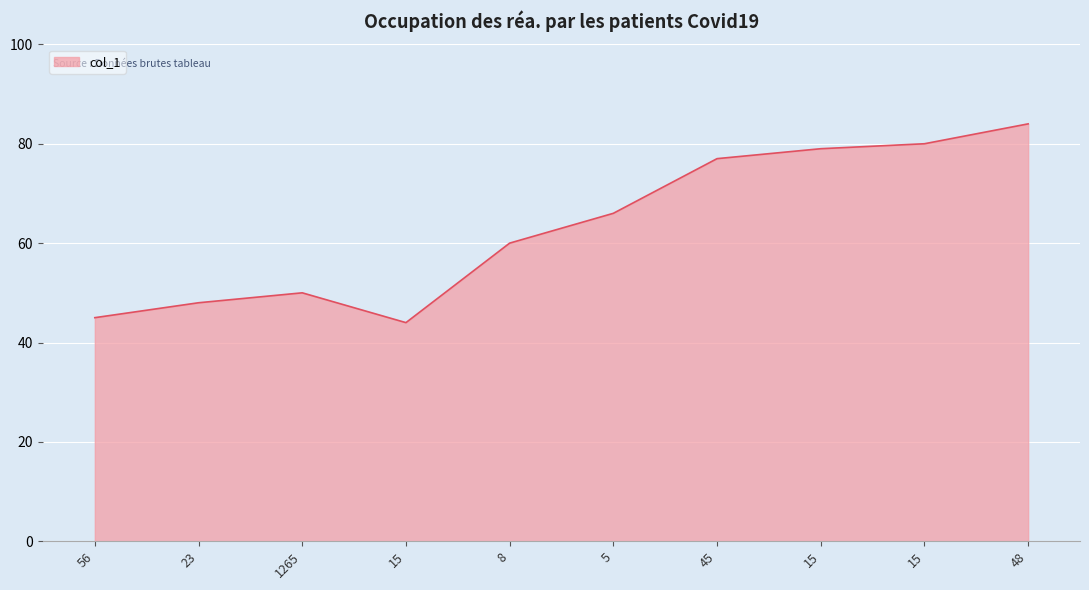

Which label corresponds to the smallest value in the chart?

15